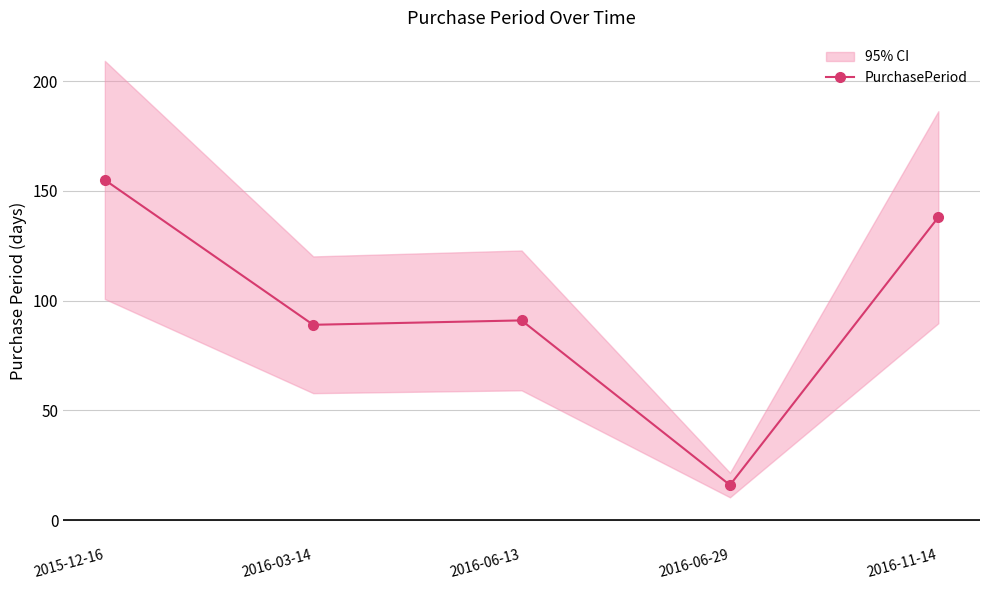

Reading left to right, what are all the values shown in this chart?

155	89	91	16	138